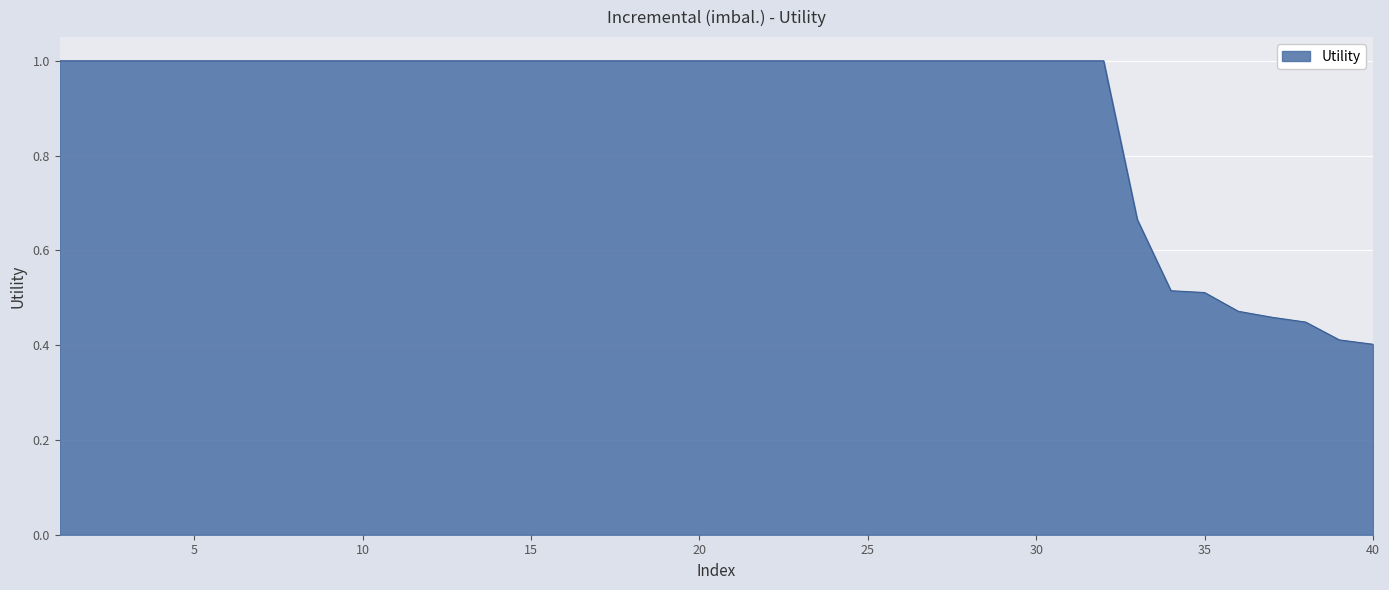

How many lines are shown in the chart?

1